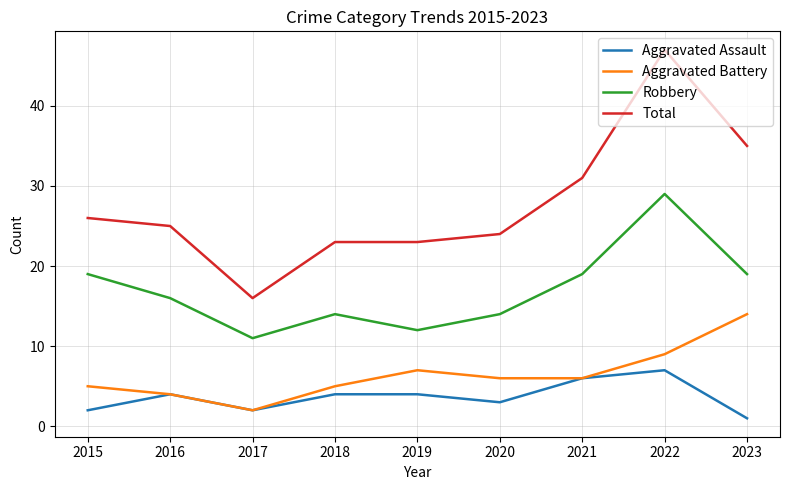

True or false: Total has more than 0 points higher than both neighbors.

True